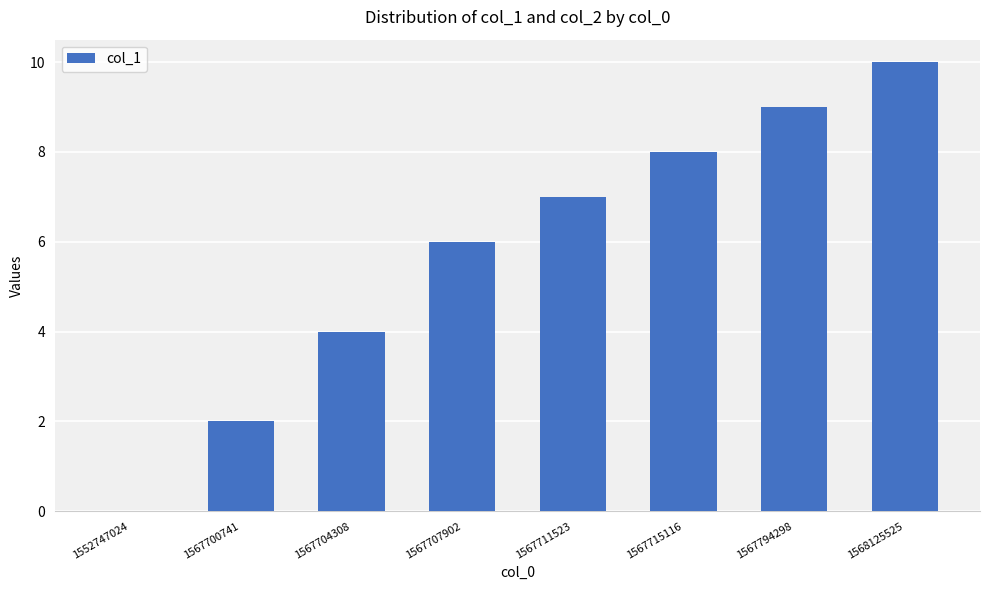

How many values are between 4 and 9?

5